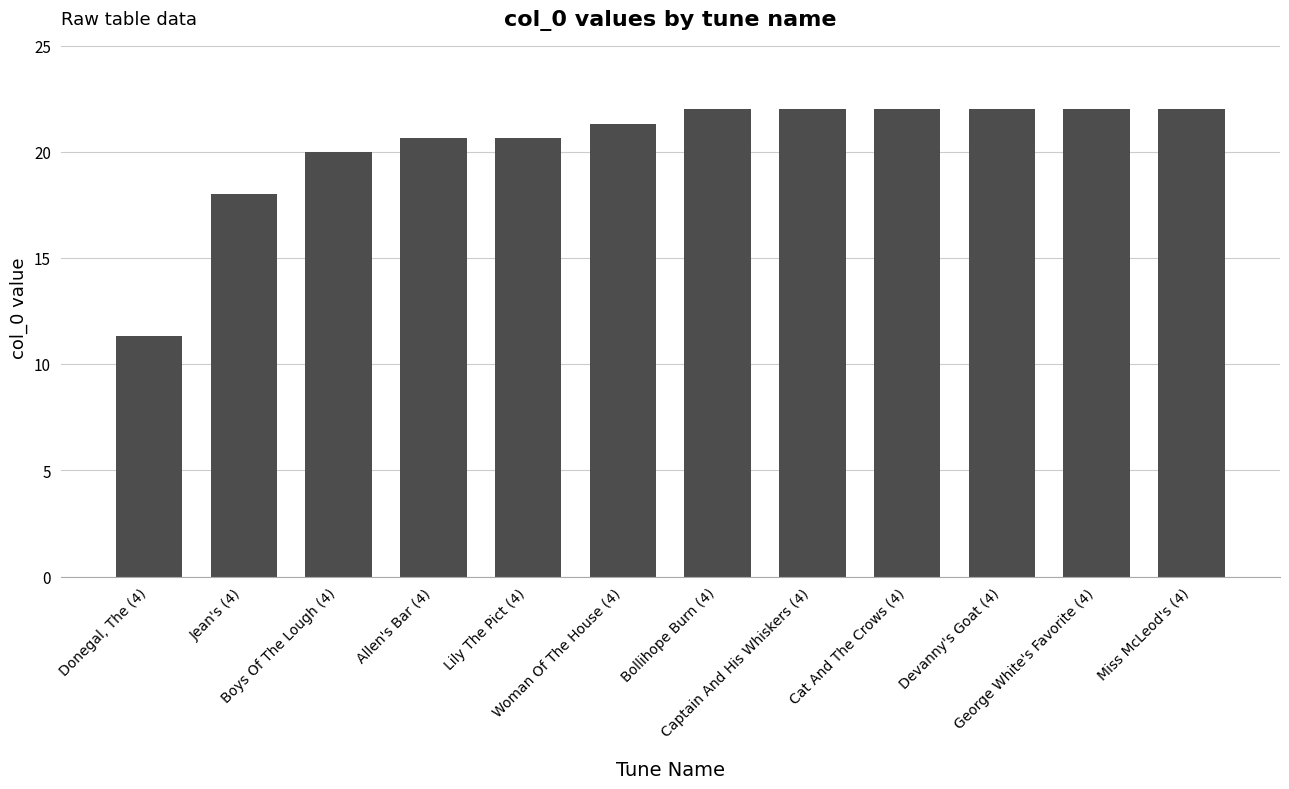

What is the smallest value displayed?

11.3